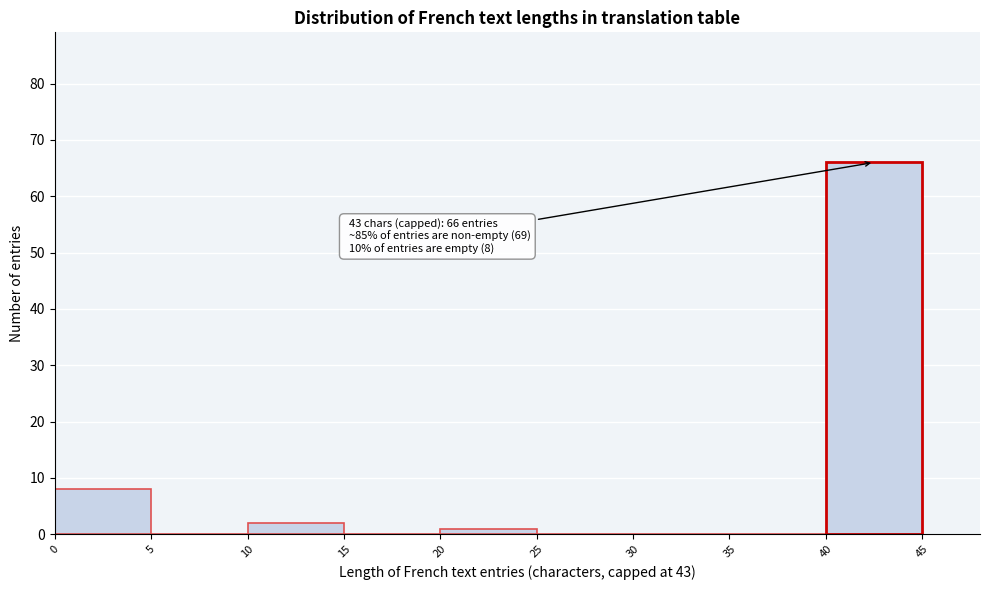

Which range on the x-axis has the tallest bar?

40 to 45